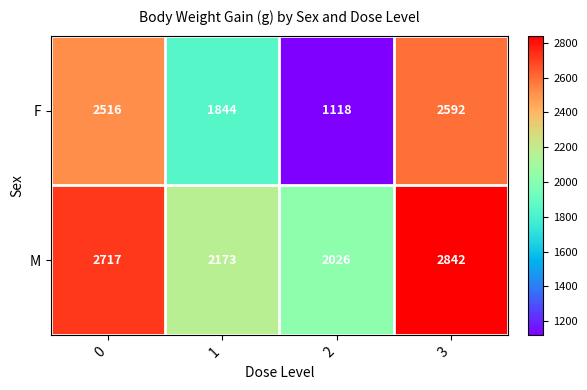

Reading left to right, transcribe all the data shown in this chart.

F: 2516	1844	1118	2592
M: 2717	2173	2026	2842